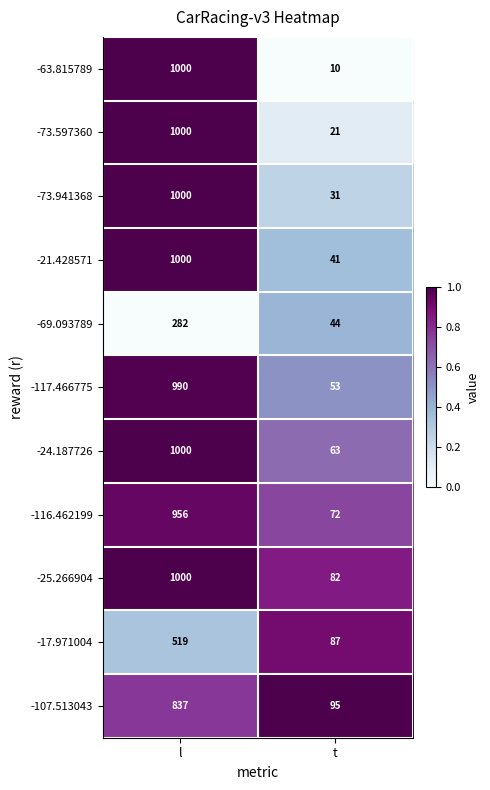

Reading left to right, transcribe all the data shown in this chart.

-63.815789: 1000	10
-73.597360: 1000	21
-73.941368: 1000	31
-21.428571: 1000	41
-69.093789: 282	44
-117.466775: 990	53
-24.187726: 1000	63
-116.462199: 956	72
-25.266904: 1000	82
-17.971004: 519	87
-107.513043: 837	95